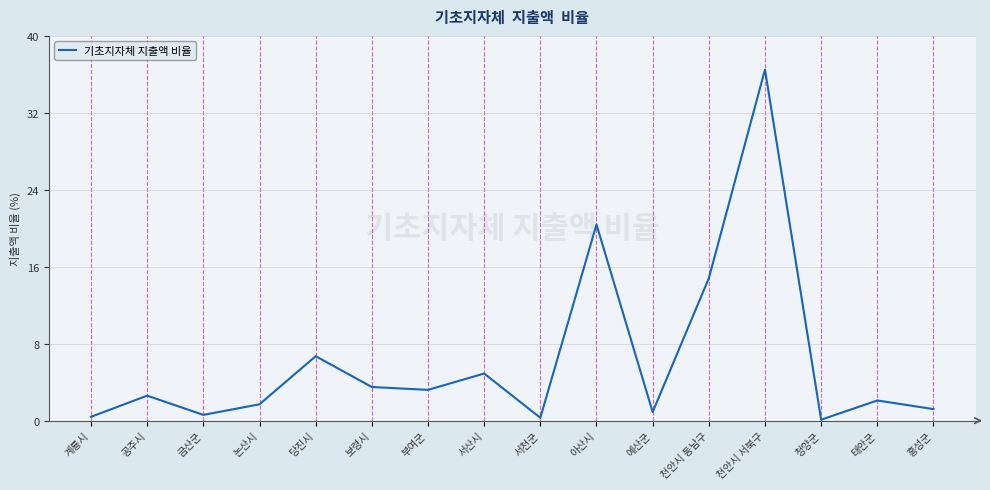

At which label does the data first exceed 2?

공주시